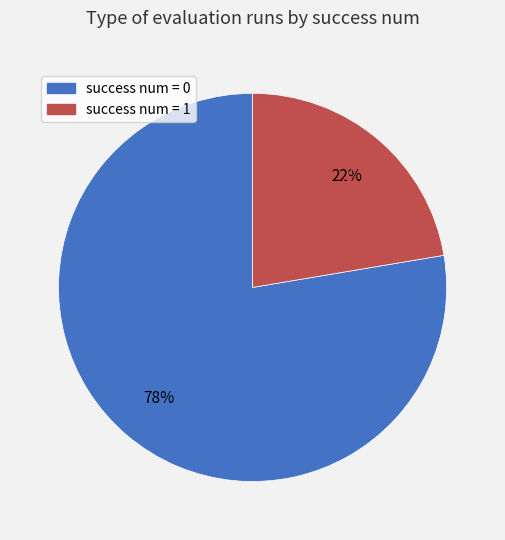

Does success num = 1 account for over 50% of the chart?

No